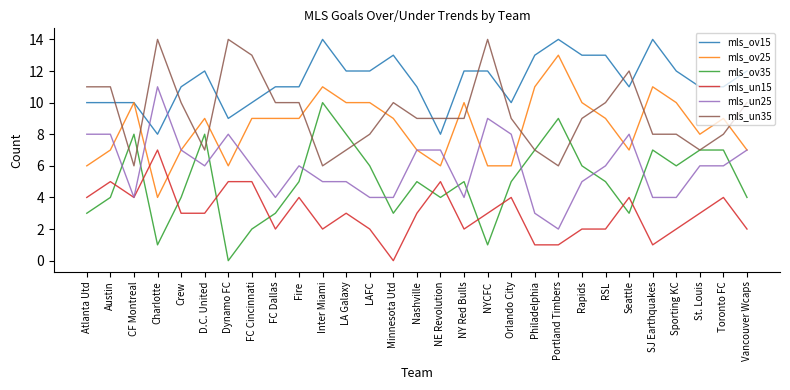

Reading left to right, what are all the values shown in this chart?

mls_ov15: Atlanta Utd=10	Austin=10	CF Montreal=10	Charlotte=8	Crew=11	D.C. United=12	Dynamo FC=9	FC Cincinnati=10	FC Dallas=11	Fire=11	Inter Miami=14	LA Galaxy=12	LAFC=12	Minnesota Utd=13	Nashville=11	NE Revolution=8	NY Red Bulls=12	NYCFC=12	Orlando City=10	Philadelphia=13	Portland Timbers=14	Rapids=13	RSL=13	Seattle=11	SJ Earthquakes=14	Sporting KC=12	St. Louis=11	Toronto FC=11	Vancouver Wcaps=12
mls_ov25: Atlanta Utd=6	Austin=7	CF Montreal=10	Charlotte=4	Crew=7	D.C. United=9	Dynamo FC=6	FC Cincinnati=9	FC Dallas=9	Fire=9	Inter Miami=11	LA Galaxy=10	LAFC=10	Minnesota Utd=9	Nashville=7	NE Revolution=6	NY Red Bulls=10	NYCFC=6	Orlando City=6	Philadelphia=11	Portland Timbers=13	Rapids=10	RSL=9	Seattle=7	SJ Earthquakes=11	Sporting KC=10	St. Louis=8	Toronto FC=9	Vancouver Wcaps=7
mls_ov35: Atlanta Utd=3	Austin=4	CF Montreal=8	Charlotte=1	Crew=4	D.C. United=8	Dynamo FC=0	FC Cincinnati=2	FC Dallas=3	Fire=5	Inter Miami=10	LA Galaxy=8	LAFC=6	Minnesota Utd=3	Nashville=5	NE Revolution=4	NY Red Bulls=5	NYCFC=1	Orlando City=5	Philadelphia=7	Portland Timbers=9	Rapids=6	RSL=5	Seattle=3	SJ Earthquakes=7	Sporting KC=6	St. Louis=7	Toronto FC=7	Vancouver Wcaps=4
mls_un15: Atlanta Utd=4	Austin=5	CF Montreal=4	Charlotte=7	Crew=3	D.C. United=3	Dynamo FC=5	FC Cincinnati=5	FC Dallas=2	Fire=4	Inter Miami=2	LA Galaxy=3	LAFC=2	Minnesota Utd=0	Nashville=3	NE Revolution=5	NY Red Bulls=2	NYCFC=3	Orlando City=4	Philadelphia=1	Portland Timbers=1	Rapids=2	RSL=2	Seattle=4	SJ Earthquakes=1	Sporting KC=2	St. Louis=3	Toronto FC=4	Vancouver Wcaps=2
mls_un25: Atlanta Utd=8	Austin=8	CF Montreal=4	Charlotte=11	Crew=7	D.C. United=6	Dynamo FC=8	FC Cincinnati=6	FC Dallas=4	Fire=6	Inter Miami=5	LA Galaxy=5	LAFC=4	Minnesota Utd=4	Nashville=7	NE Revolution=7	NY Red Bulls=4	NYCFC=9	Orlando City=8	Philadelphia=3	Portland Timbers=2	Rapids=5	RSL=6	Seattle=8	SJ Earthquakes=4	Sporting KC=4	St. Louis=6	Toronto FC=6	Vancouver Wcaps=7
mls_un35: Atlanta Utd=11	Austin=11	CF Montreal=6	Charlotte=14	Crew=10	D.C. United=7	Dynamo FC=14	FC Cincinnati=13	FC Dallas=10	Fire=10	Inter Miami=6	LA Galaxy=7	LAFC=8	Minnesota Utd=10	Nashville=9	NE Revolution=9	NY Red Bulls=9	NYCFC=14	Orlando City=9	Philadelphia=7	Portland Timbers=6	Rapids=9	RSL=10	Seattle=12	SJ Earthquakes=8	Sporting KC=8	St. Louis=7	Toronto FC=8	Vancouver Wcaps=10